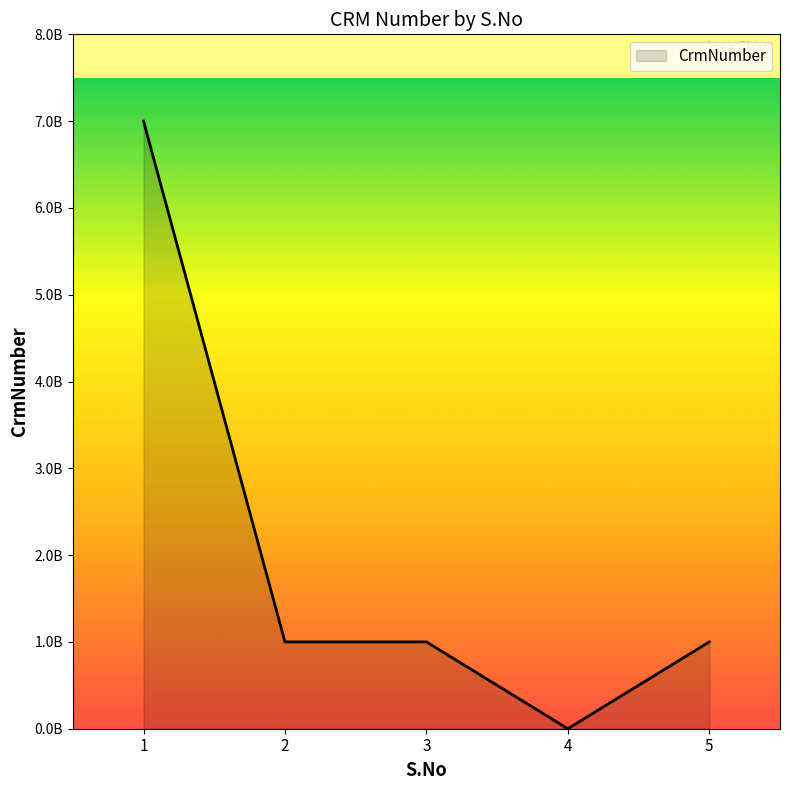

At which category does the chart reach its minimum across all series?

4